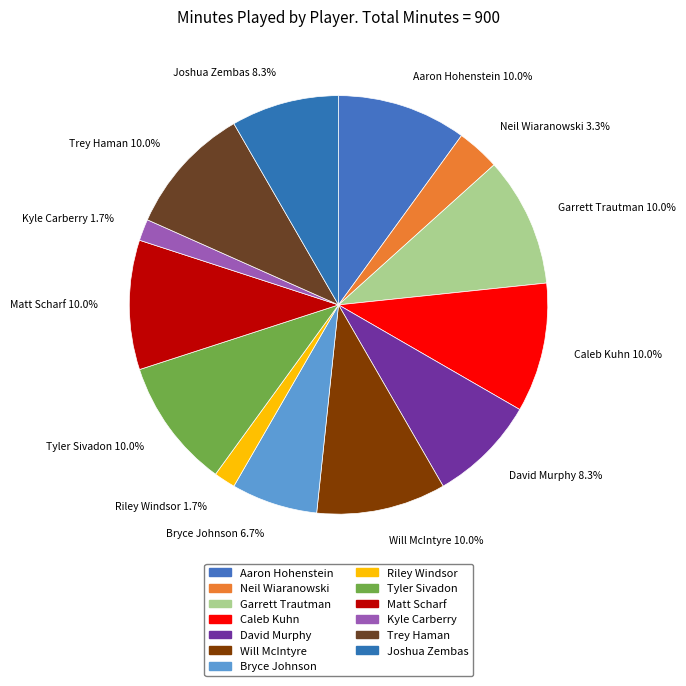

Is there a majority slice in this chart?

No